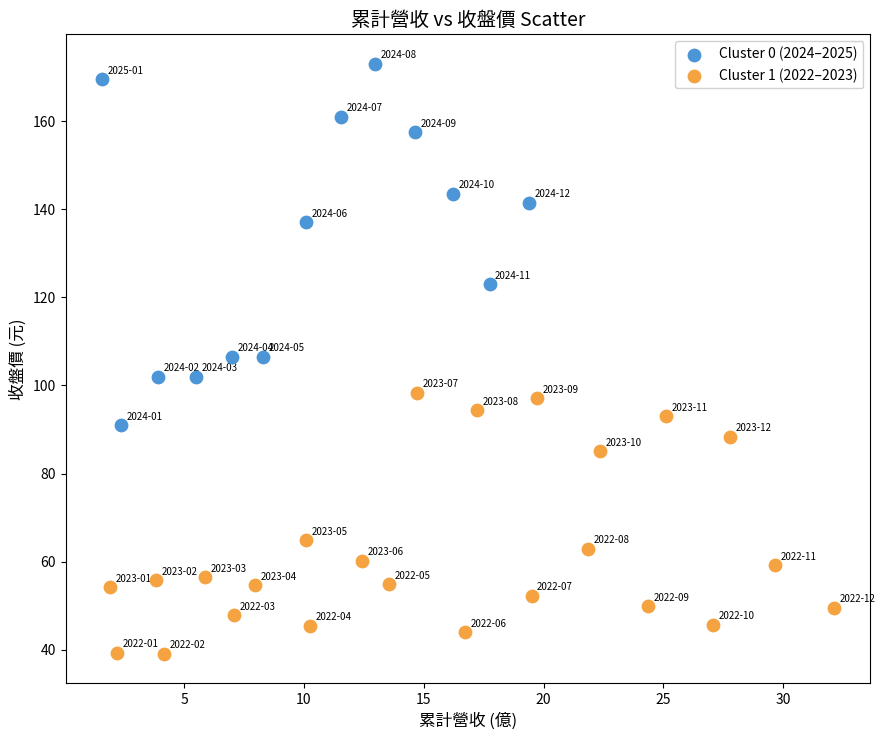

Which series has the largest Y range (max minus min)?

Cluster 0 (2024–2025)